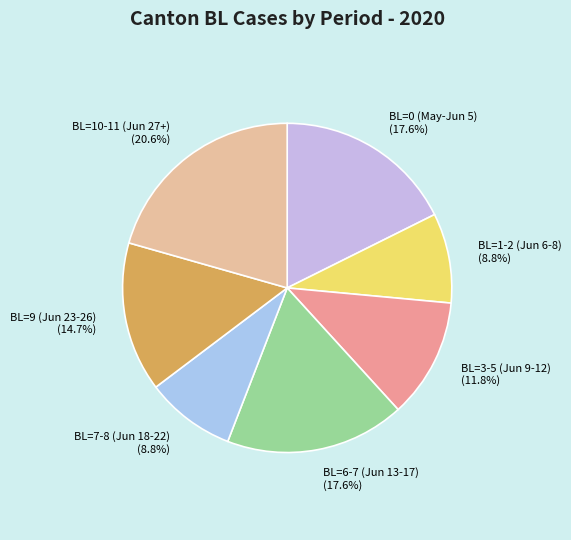

Combined, do BL=10-11 (Jun 27+) and BL=1-2 (Jun 6-8) account for over 50%?

No